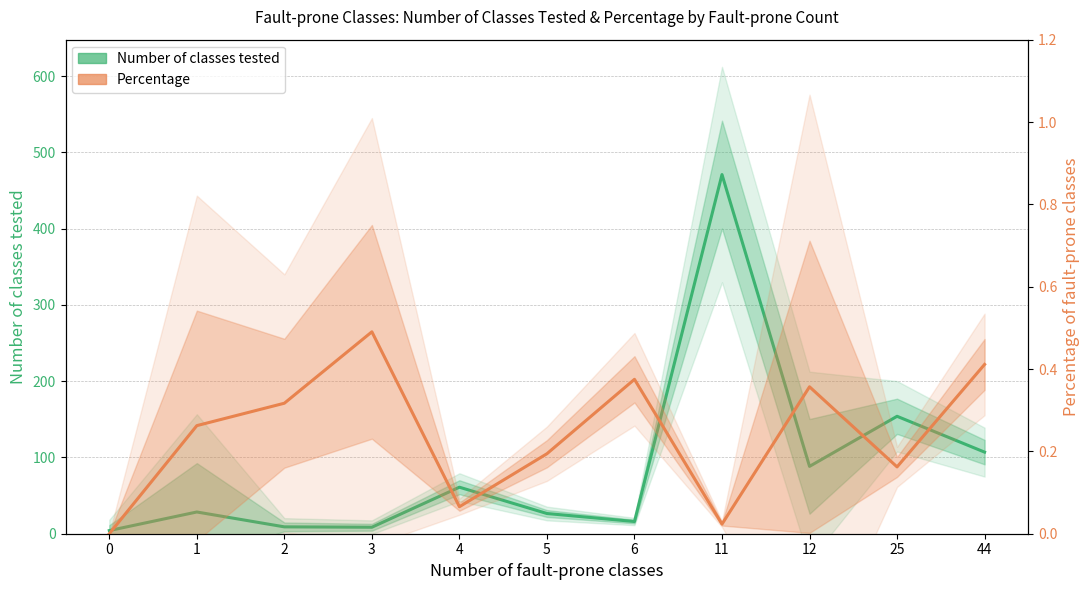

How many lines are shown in the chart?

2